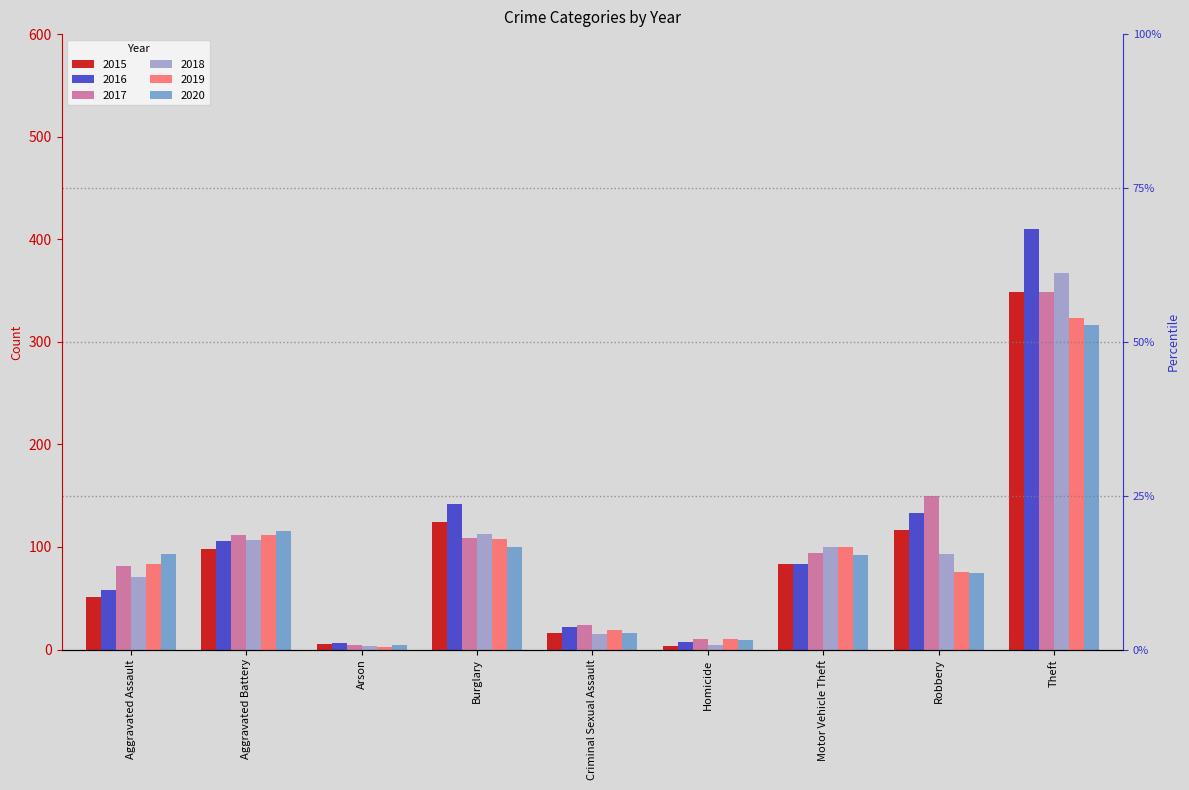

Which label corresponds to the smallest value in the chart?

Arson